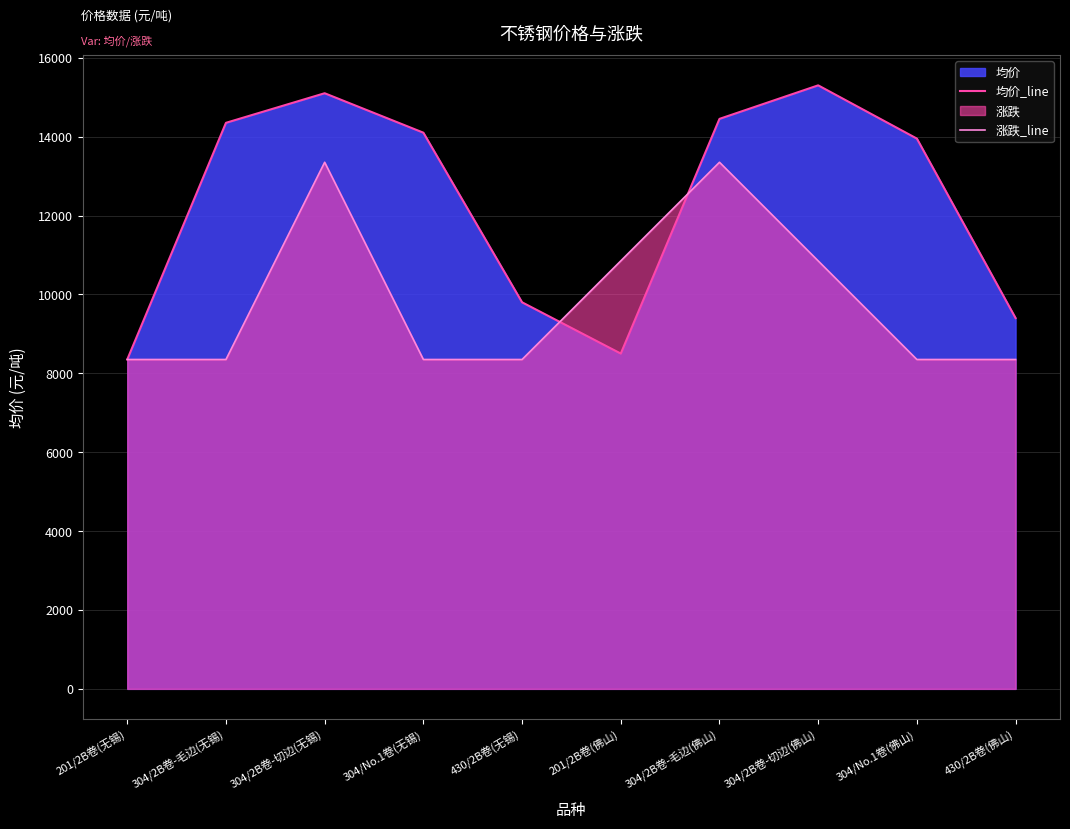

How many intersections are there between 涨跌_line and 均价_line?

2